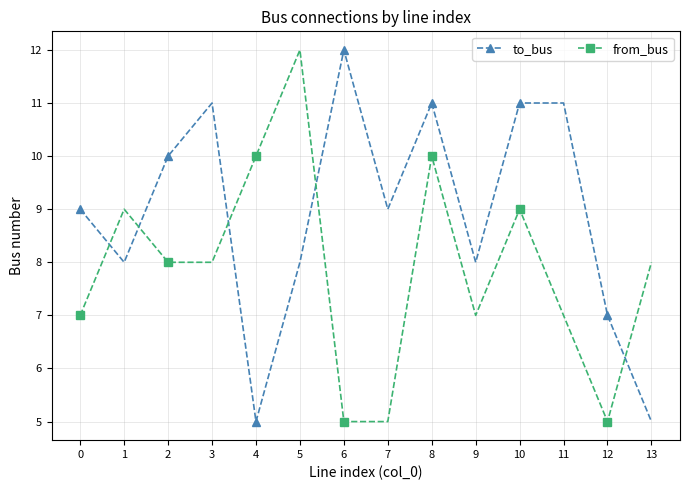

What is the highest value of the to_bus series?

12